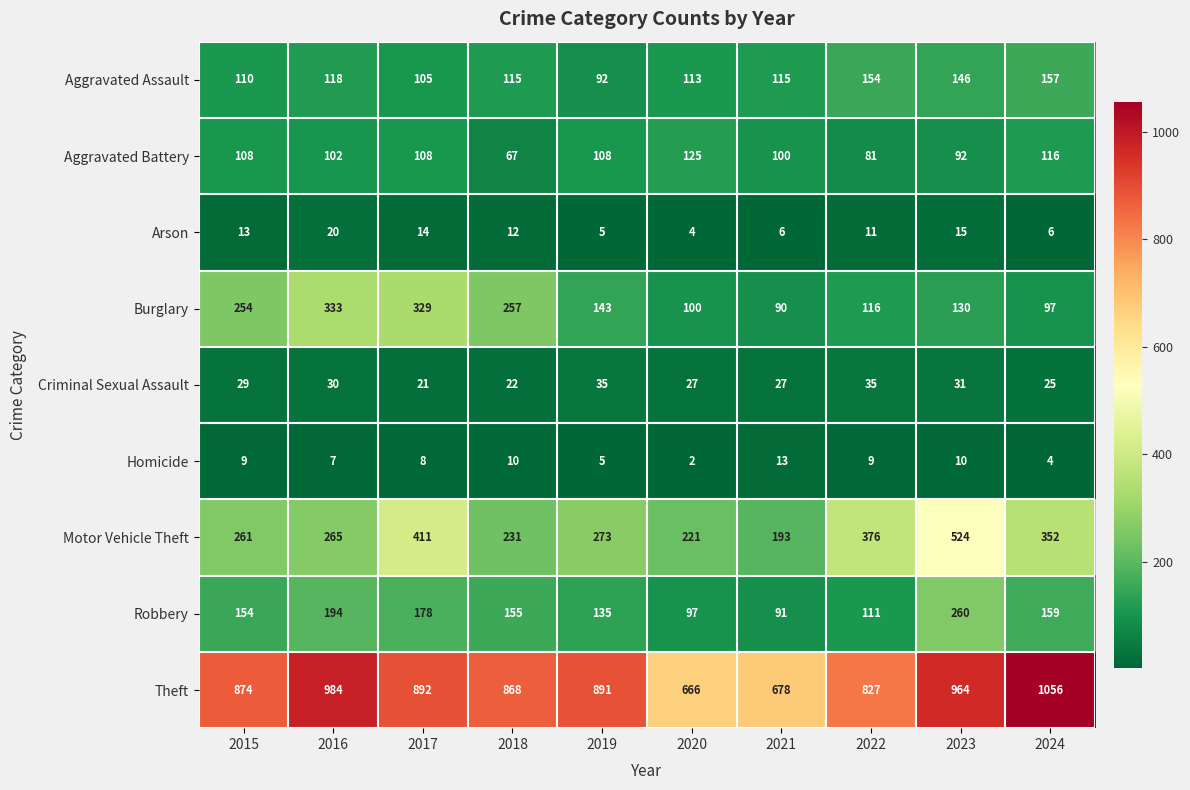

Is it true that Arson equals 6 at 2020?

False